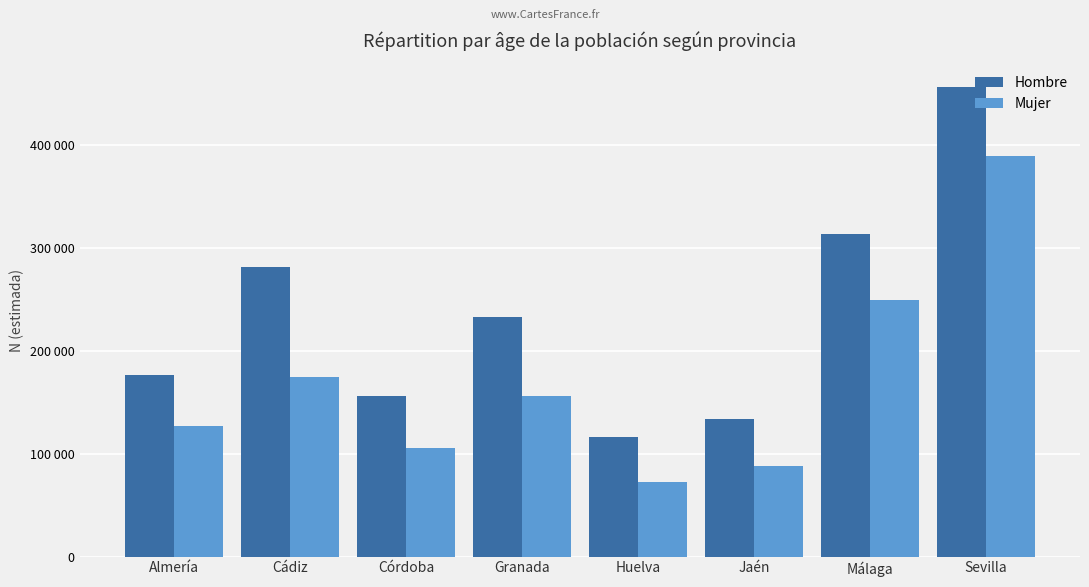

What are all the series names shown in the legend?

Hombre, Mujer